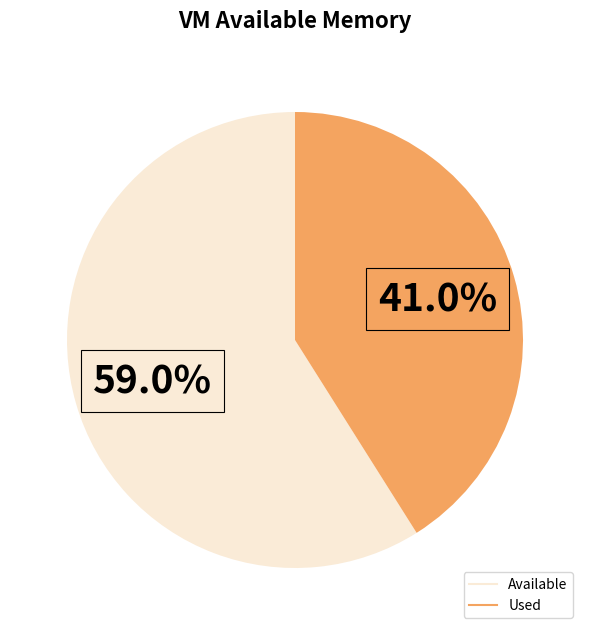

Does any single category account for the majority?

Yes